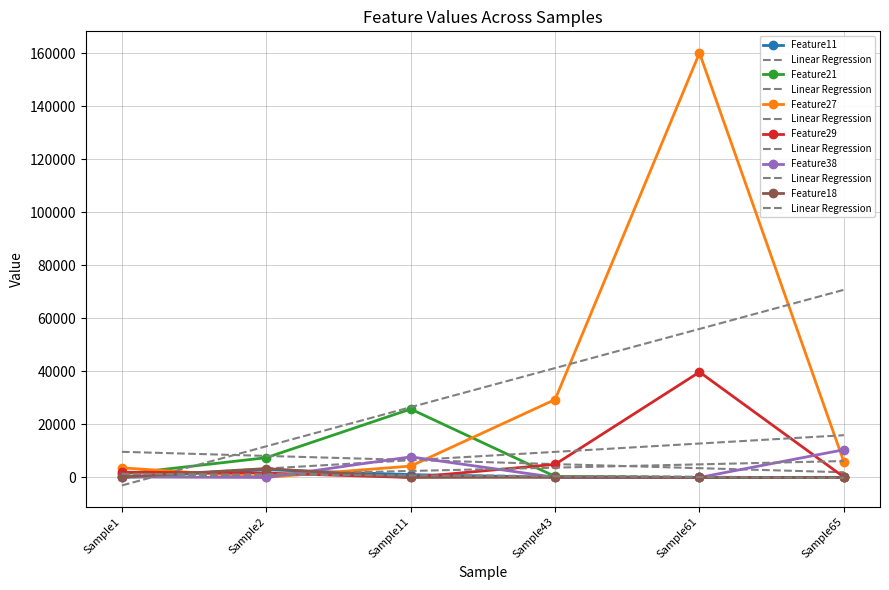

Is the value of Feature11 at Sample65 greater than the value of Feature38 at Sample61?

Yes